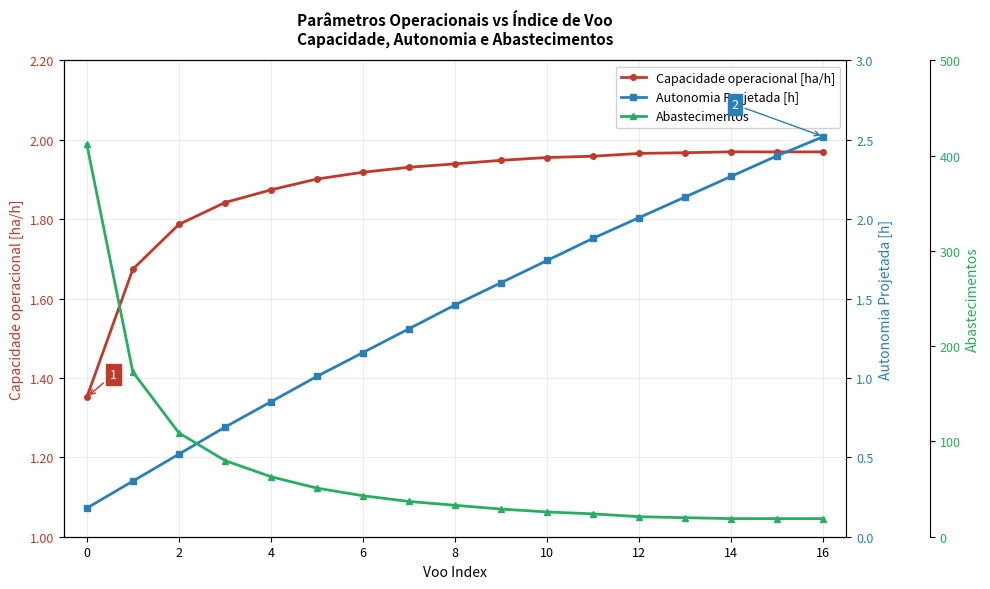

True or false: Abastecimentos and Autonomia Projetada [h] cross at least once.

False